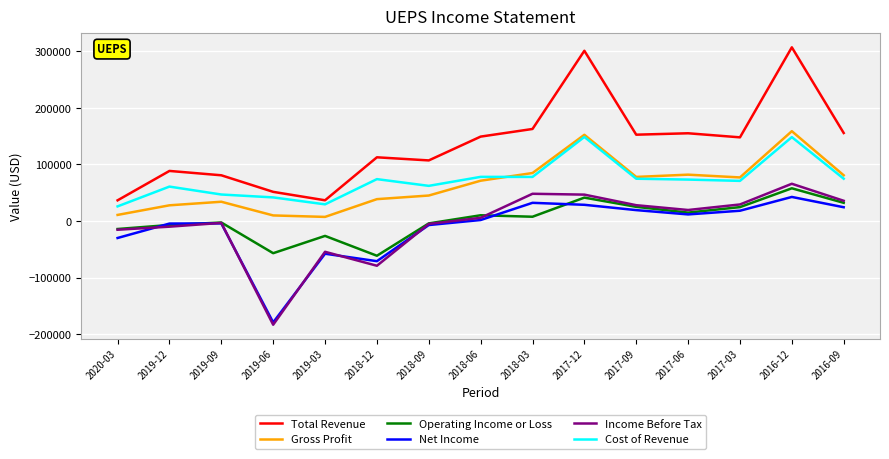

Is this an area chart (filled region under the line)?

No